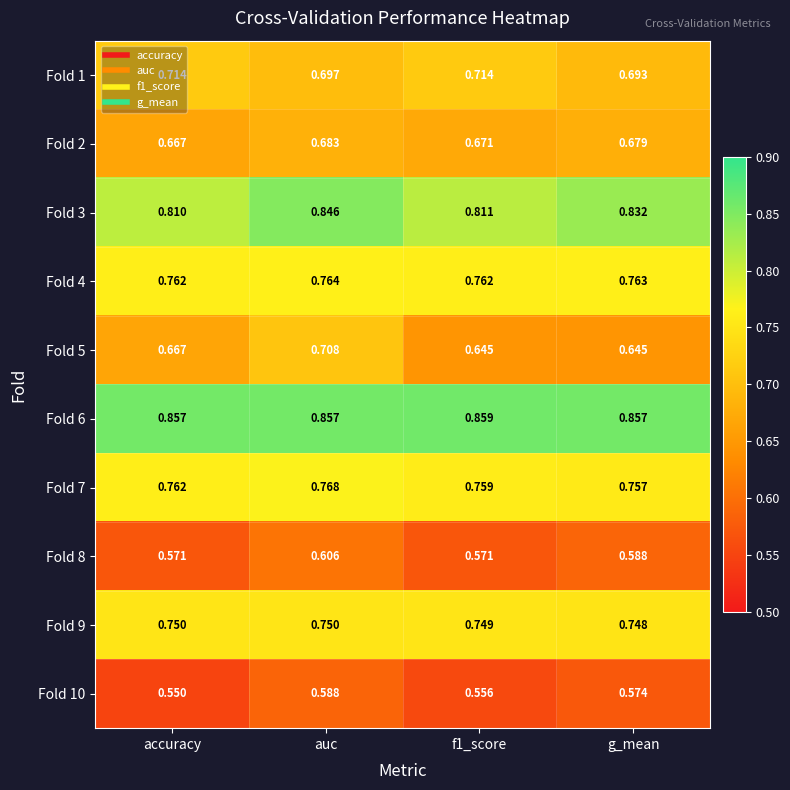

Which label corresponds to the smallest value in the chart?

accuracy